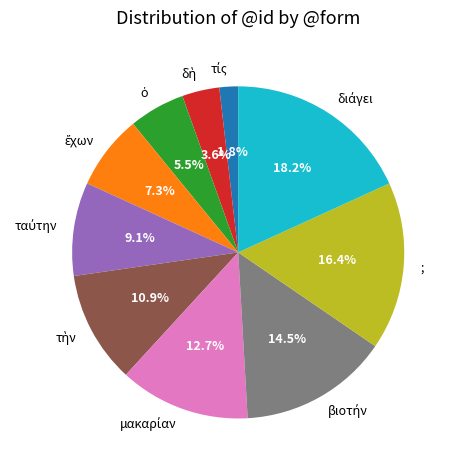

Is there a majority slice in this chart?

No